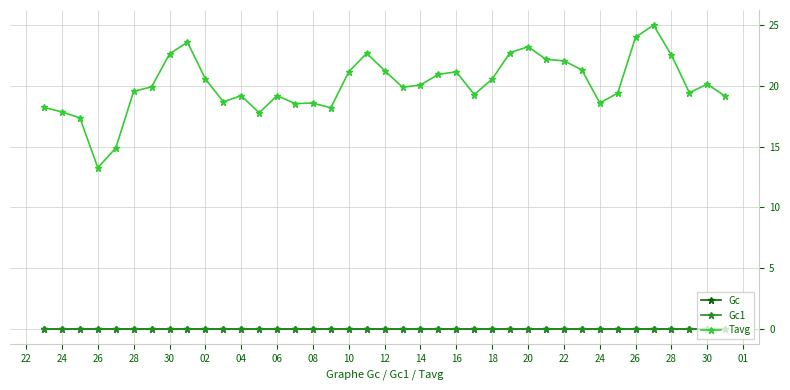

Which series has the largest total across all categories?

Tavg